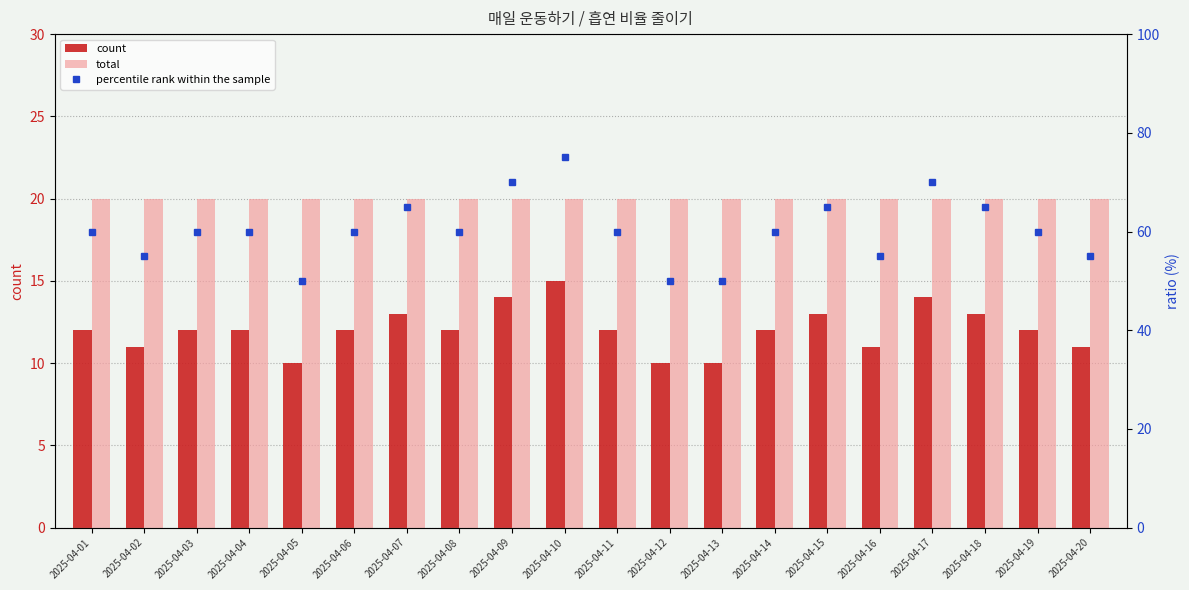

Which label corresponds to the smallest value in the chart?

2025-04-05